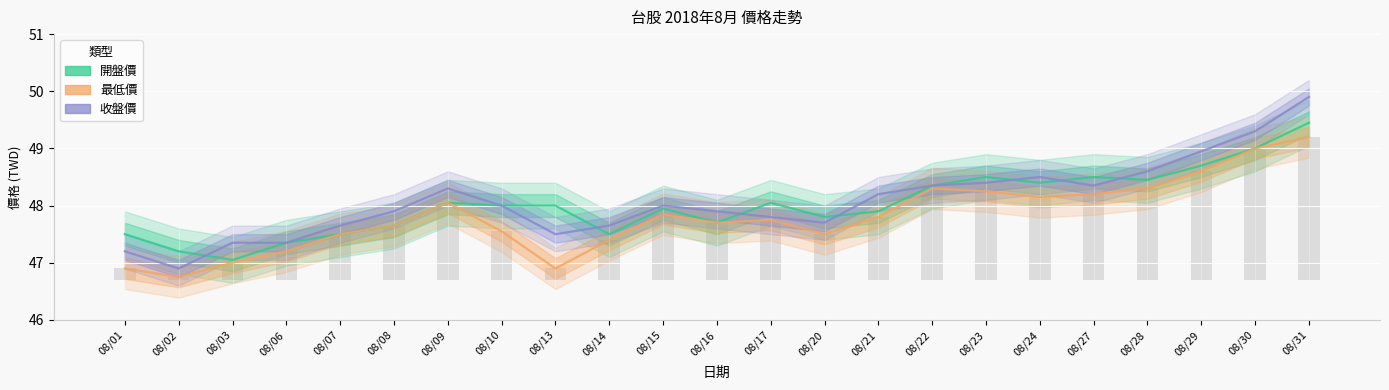

What are all the series names shown in the legend?

開盤價, 最低價, 收盤價